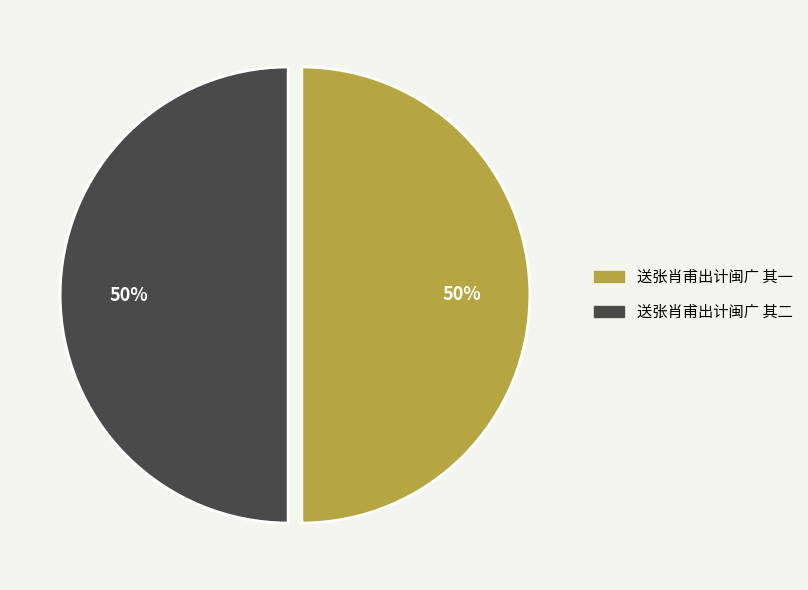

To the nearest percent, what is the combined percentage of 送张肖甫出计闽广 其二 and 送张肖甫出计闽广 其一?

100%